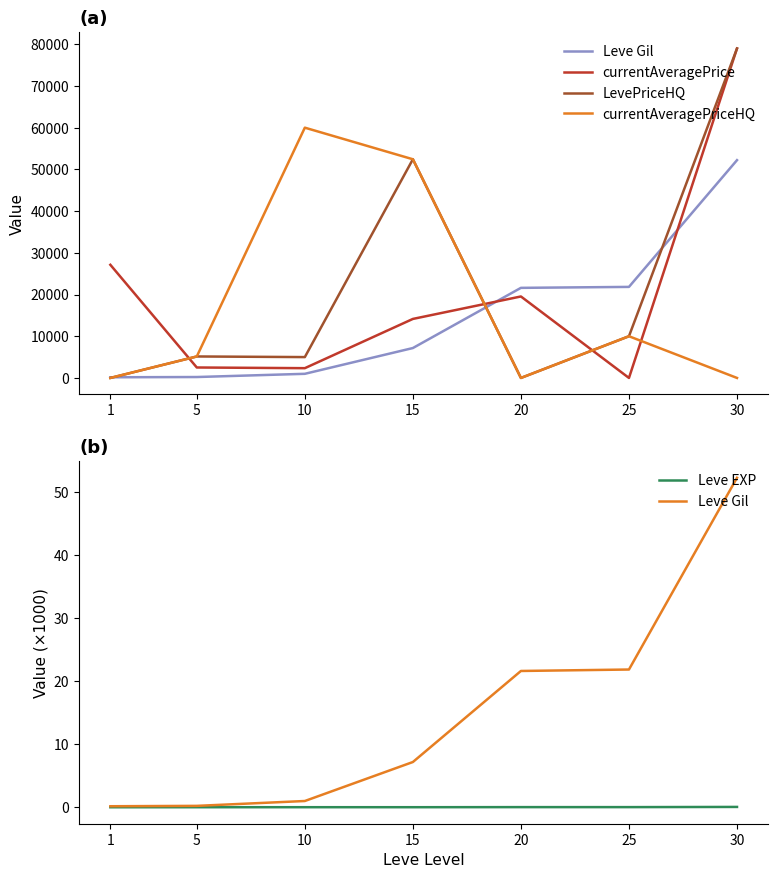

List the series in order of their peak value, lowest first.

Leve EXP, Leve Gil, currentAveragePriceHQ, currentAveragePrice, LevePriceHQ